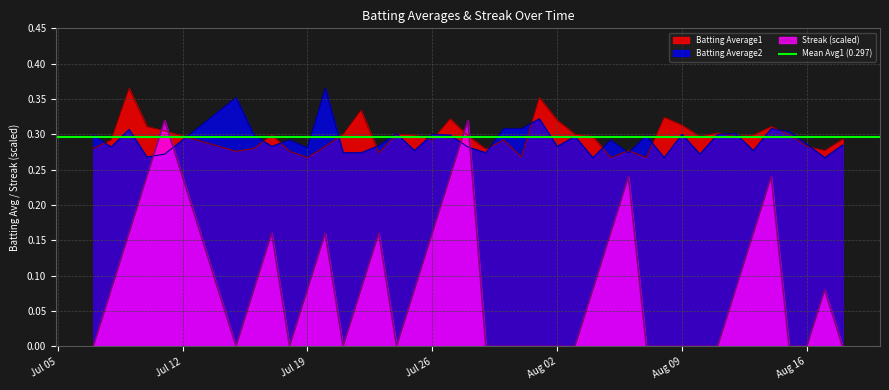

Reading left to right, list all the values displayed in this chart.

Batting Average1: 0.3	0.3	0.4	0.3	0.3	0.3	0.3	0.3	0.3	0.3	0.3	0.3	0.3	0.3	0.3	0.3	0.3	0.3	0.3	0.3	0.3	0.3	0.4	0.3	0.3	0.3	0.3	0.3	0.3	0.3	0.3	0.3	0.3	0.3	0.3	0.3	0.3	0.3	0.3	0.3
Batting Average2: 0.3	0.3	0.3	0.3	0.3	0.4	0.3	0.3	0.3	0.3	0.4	0.3	0.3	0.3	0.3	0.3	0.3	0.3	0.3	0.3	0.3	0.3	0.3	0.3	0.3	0.3	0.3	0.3	0.3	0.3	0.3	0.3	0.3	0.3	0.3	0.3	0.3	0.3	0.3	0.3
Streak: 0.0	0.1	0.2	0.2	0.3	0.0	0.1	0.2	0.0	0.1	0.2	0.0	0.1	0.2	0.0	0.1	0.2	0.2	0.3	0.0	0.0	0.0	0.0	0.0	0.0	0.1	0.2	0.2	0.0	0.0	0.0	0.0	0.0	0.1	0.2	0.2	0.0	0.0	0.1	0.0